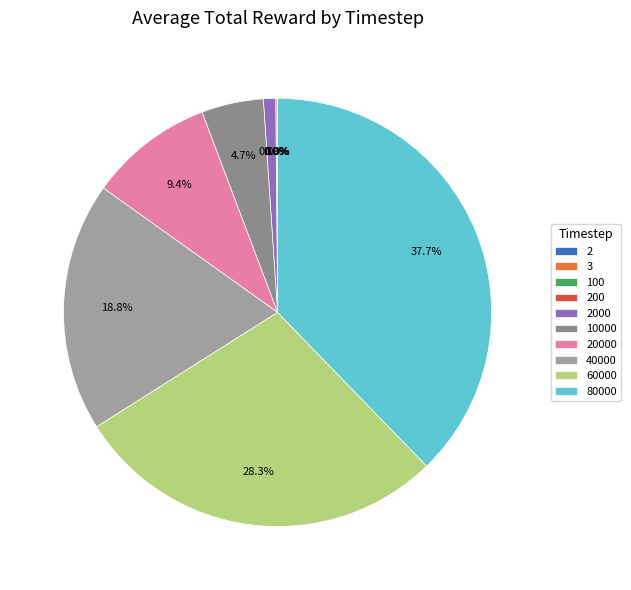

Rank the categories by value from highest to lowest.

80000, 60000, 40000, 20000, 10000, 2000, 200, 100, 3, 2